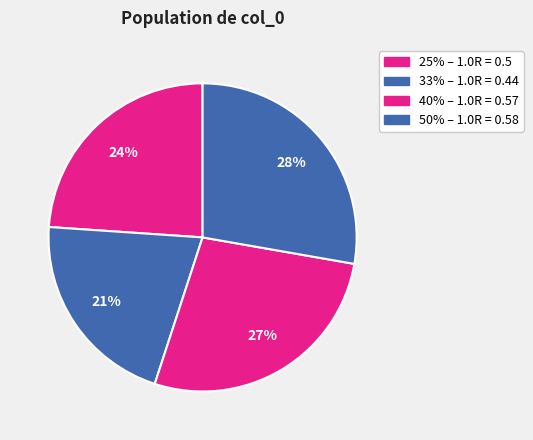

To the nearest percent, what is the average slice percentage?

25%